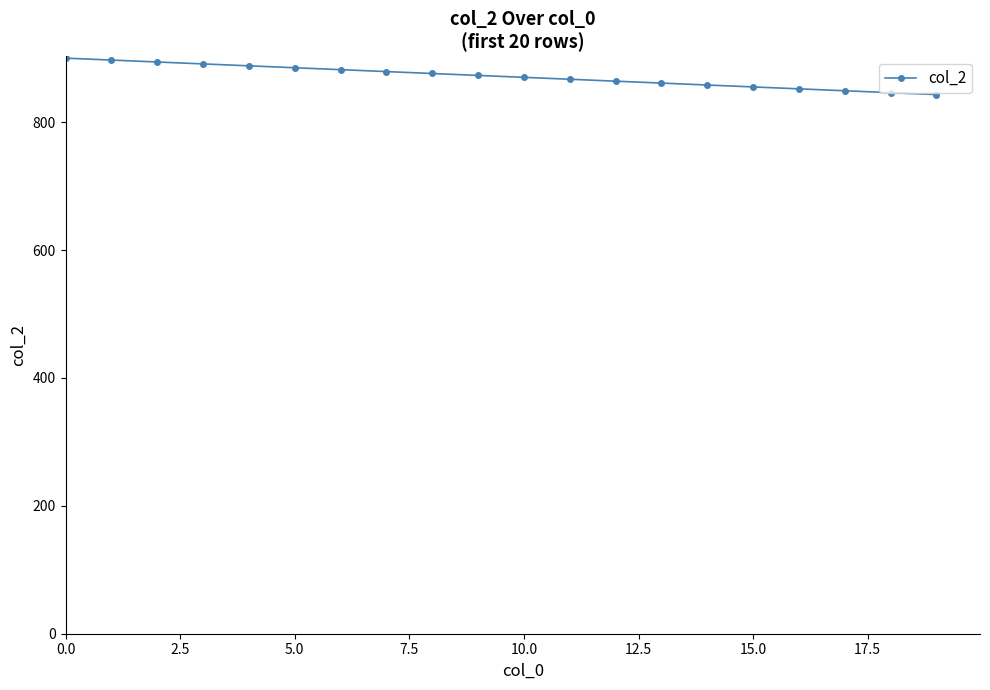

What is the difference between the maximum and minimum values?

57